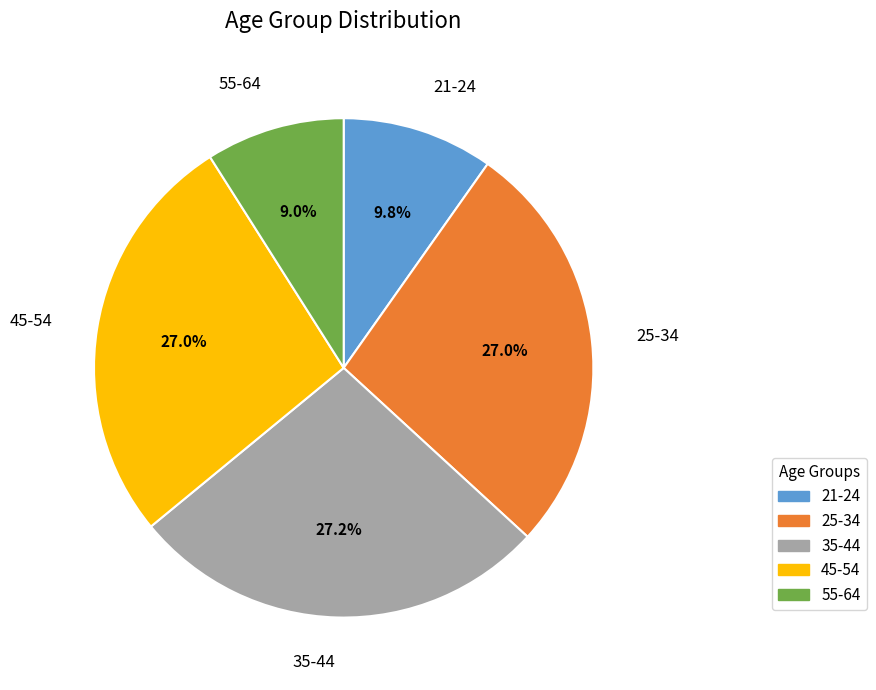

Which category has the smallest portion of the pie?

55-64